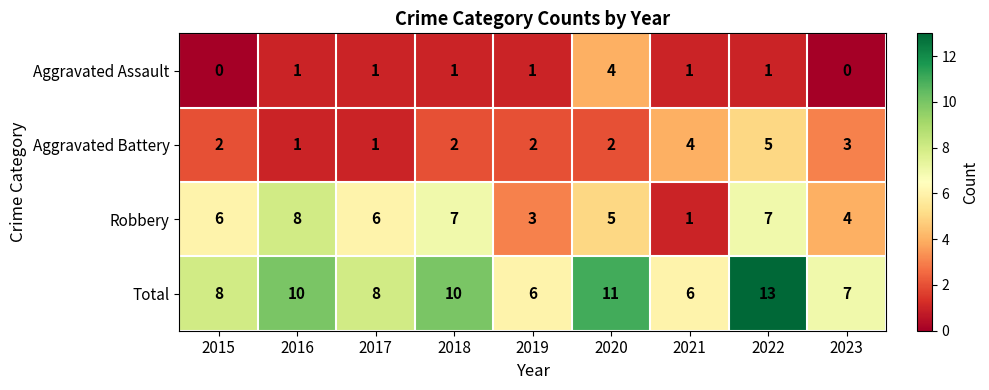

What is the difference between the highest and lowest values at 2015?

8